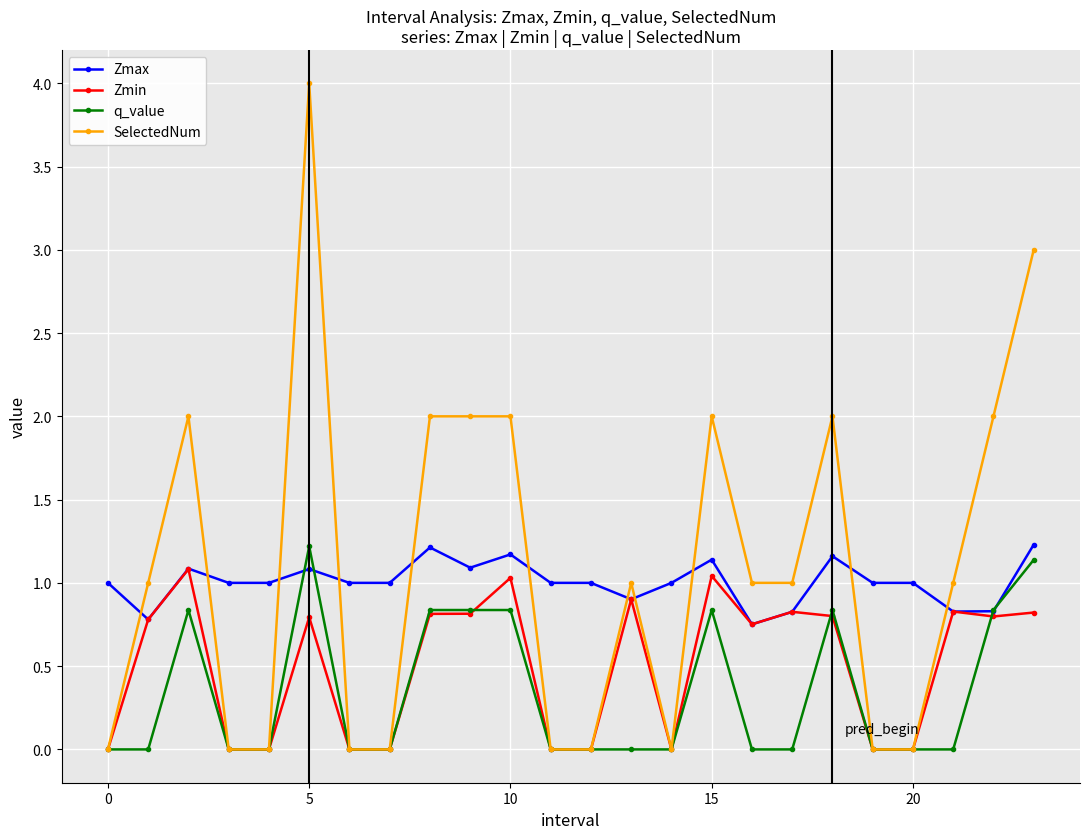

Which series has the widest spread of values?

SelectedNum